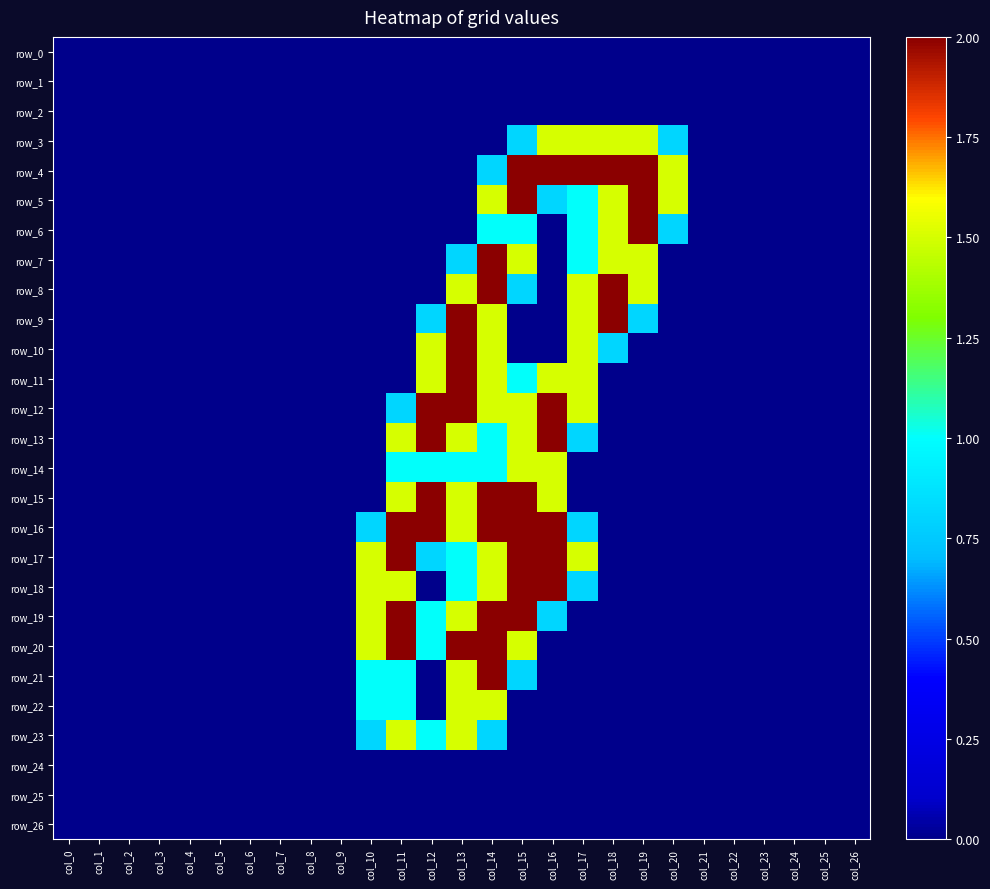

Which category has the highest value in the row_6 series?

col_19